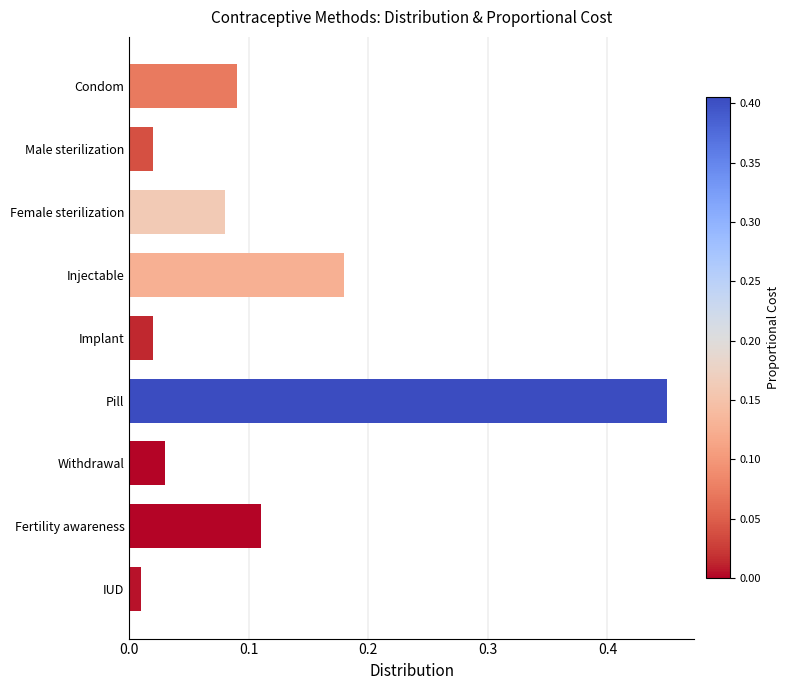

At which label is the value closest to 0?

IUD